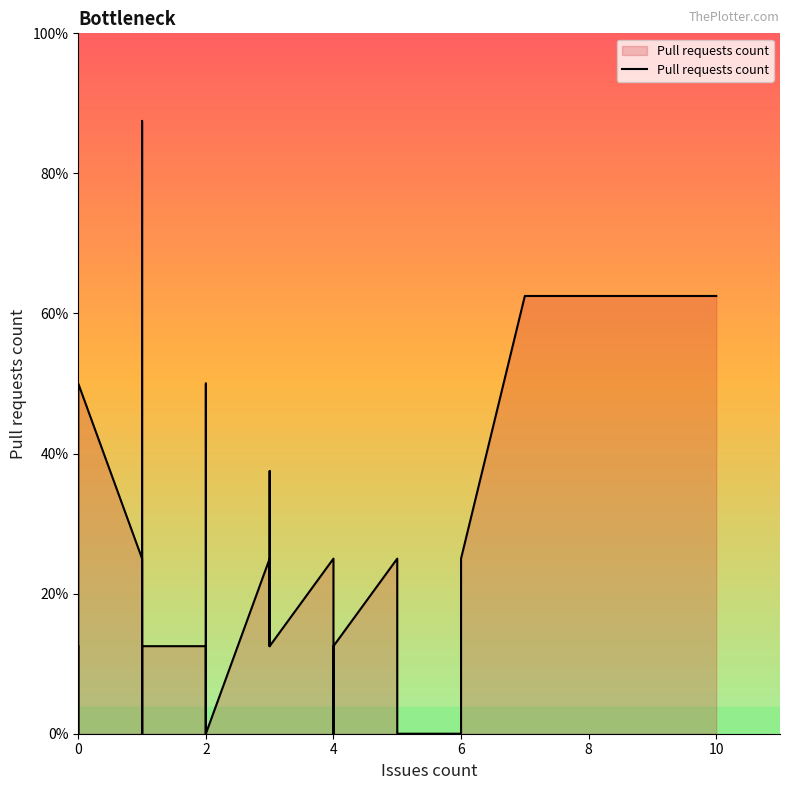

What is the label of the 31st point from the right?

9